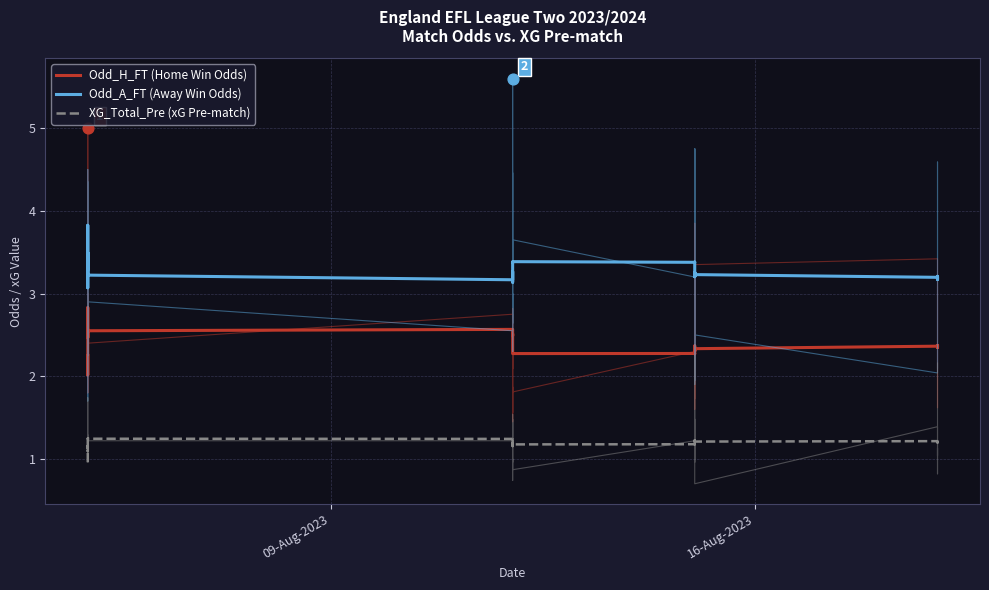

Is the value of XG_Total_Pre (xG Pre-match) at 31 greater than the value of Odd_H_FT (Home Win Odds) at 16?

No